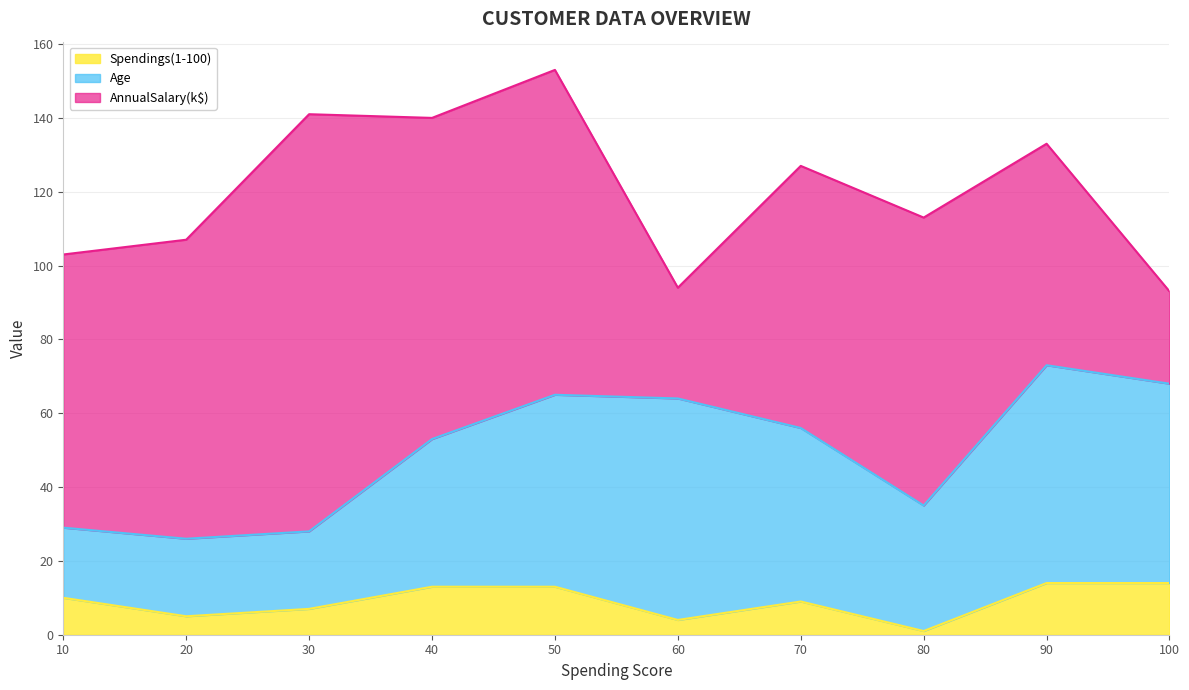

What is the difference between the AnnualSalary(k$) values at 80 and 90?

18